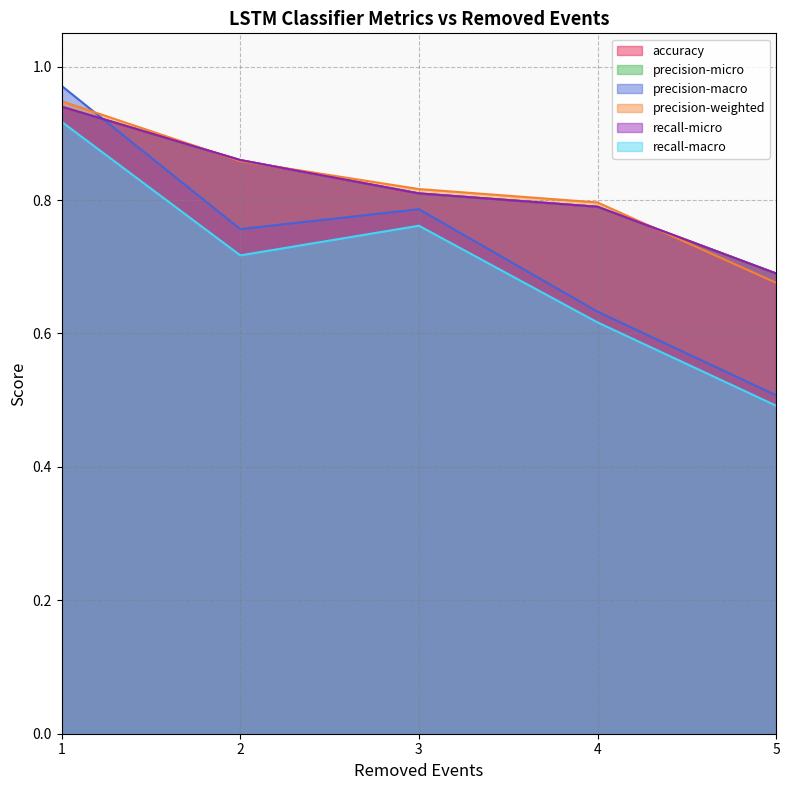

Is the value of recall-macro at 4 greater than the value of recall-micro at 3?

No